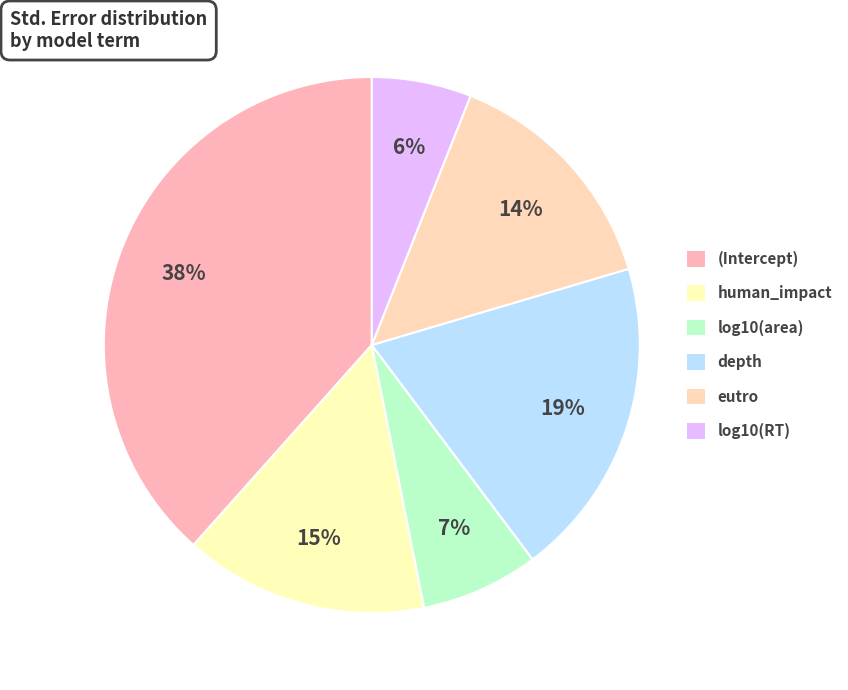

Count the number of slices in the pie.

6